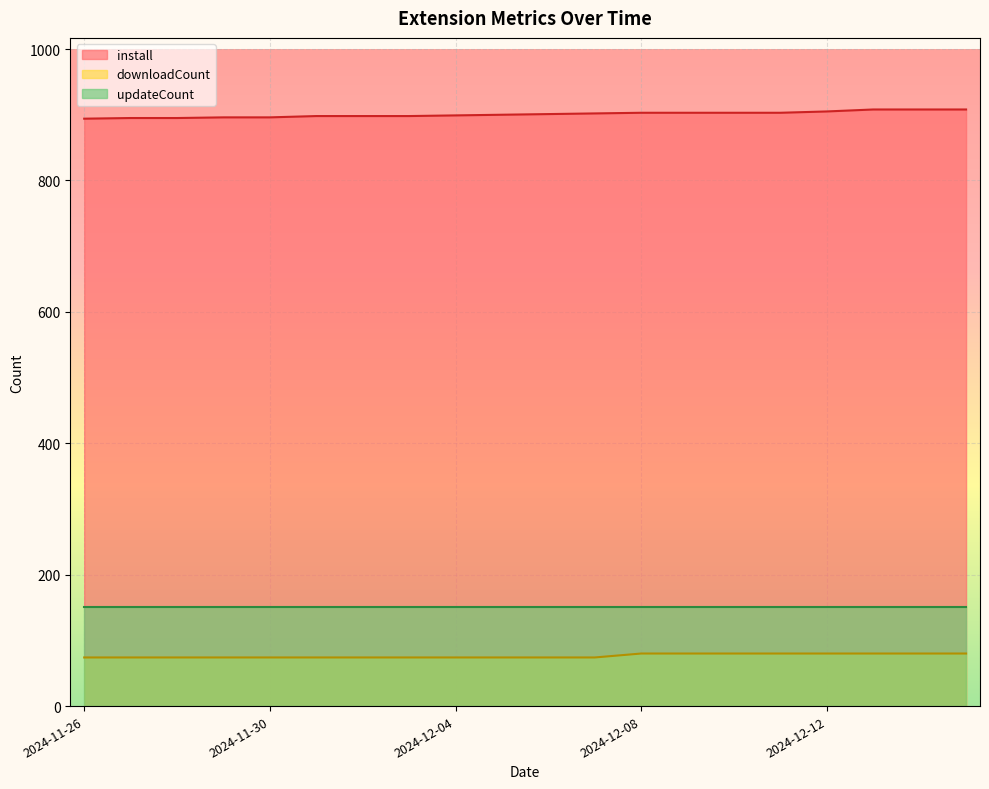

What is the label of the 7th point from the right?

2024-12-09